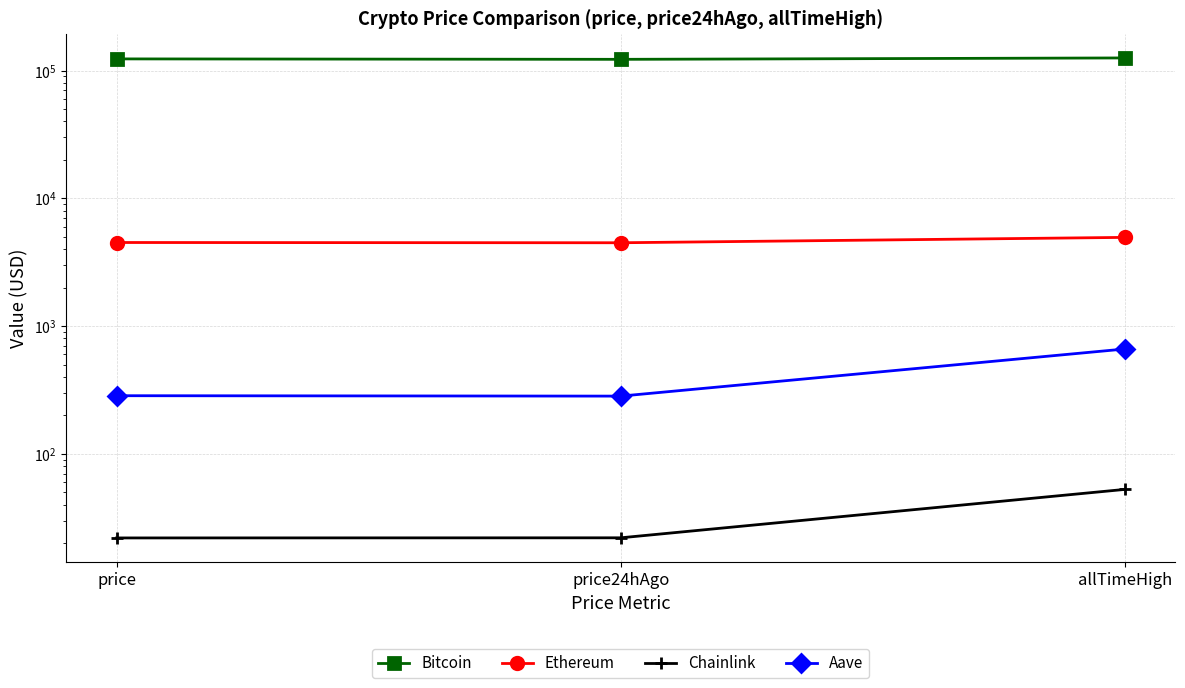

Rank the categories by Chainlink value from highest to lowest.

allTimeHigh, price24hAgo, price